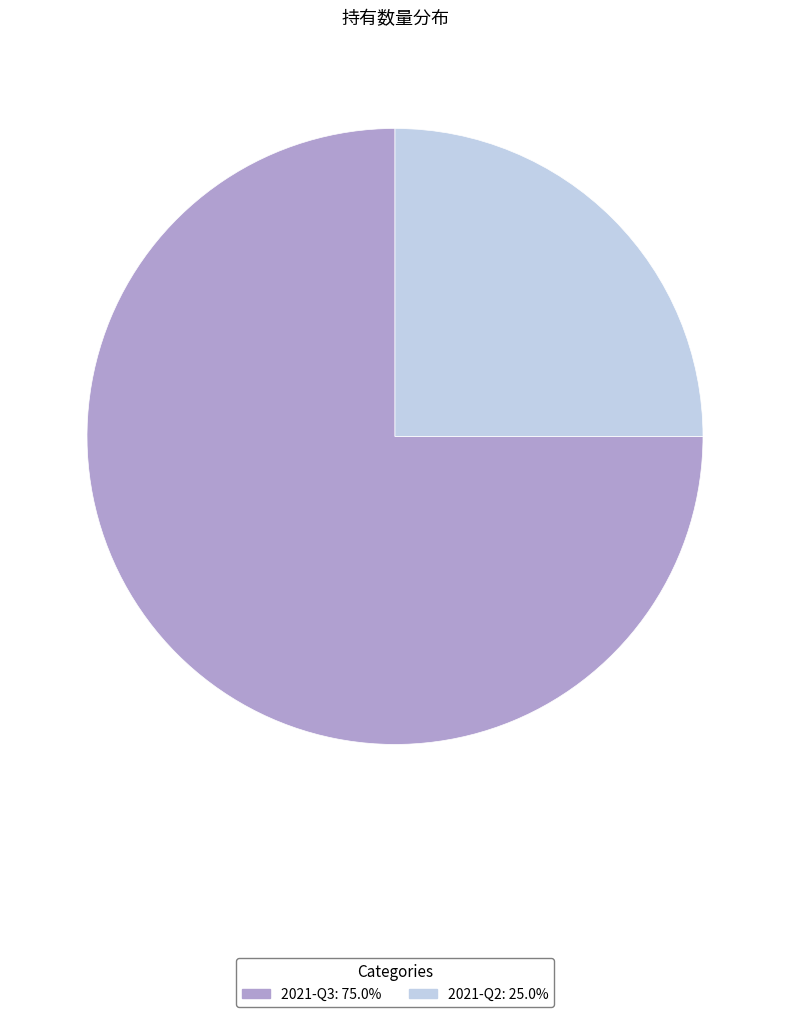

True or false: 2021-Q2 accounts for 35% of the total.

False